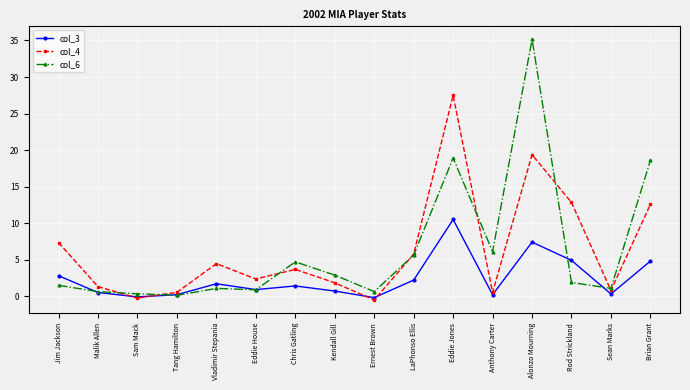

Between Malik Allen and Ernest Brown, which series saw the biggest shift?

col_4